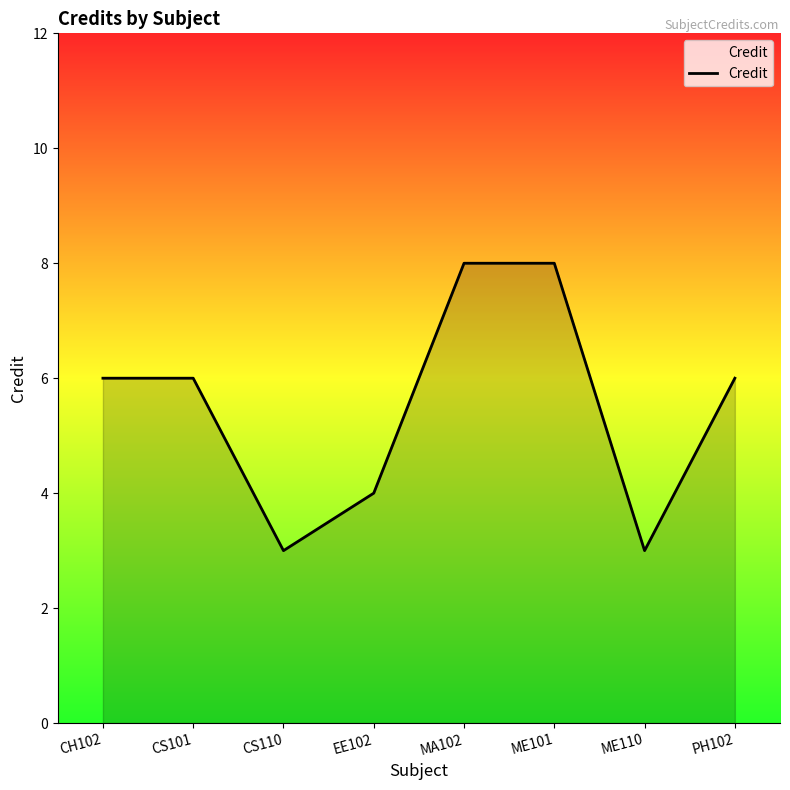

Count the number of categories in the chart.

8